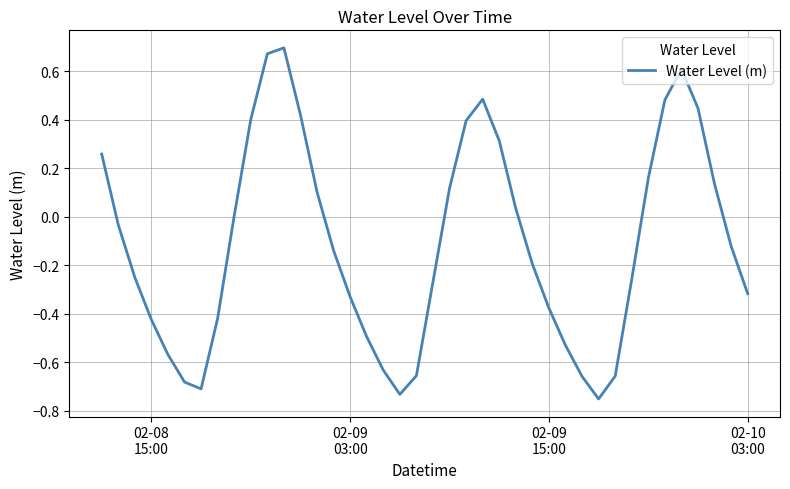

What is the difference between the maximum and minimum values?

1.4